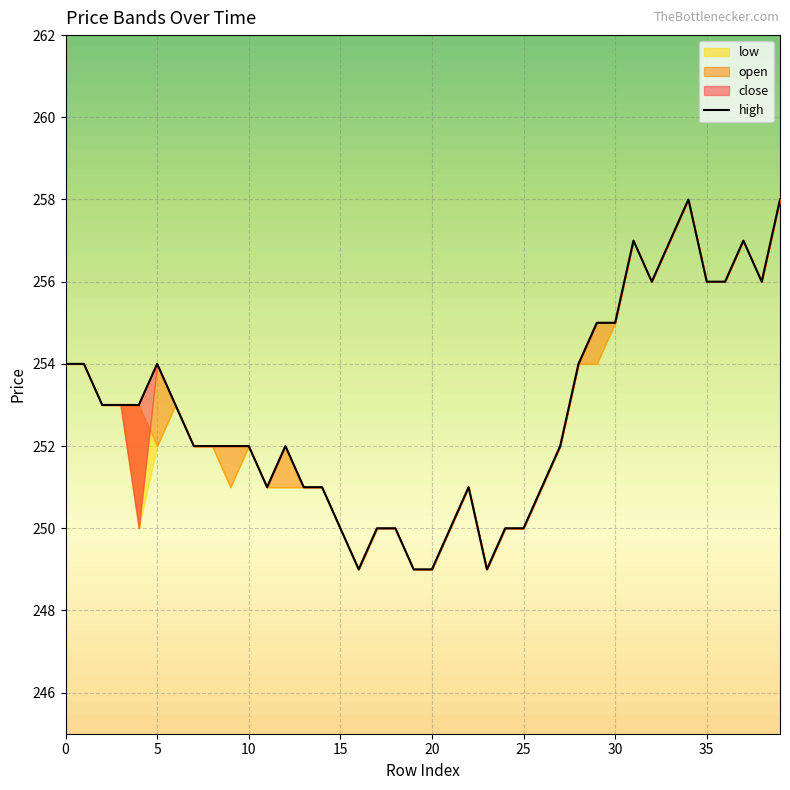

Is this an area chart (filled region under the line)?

No